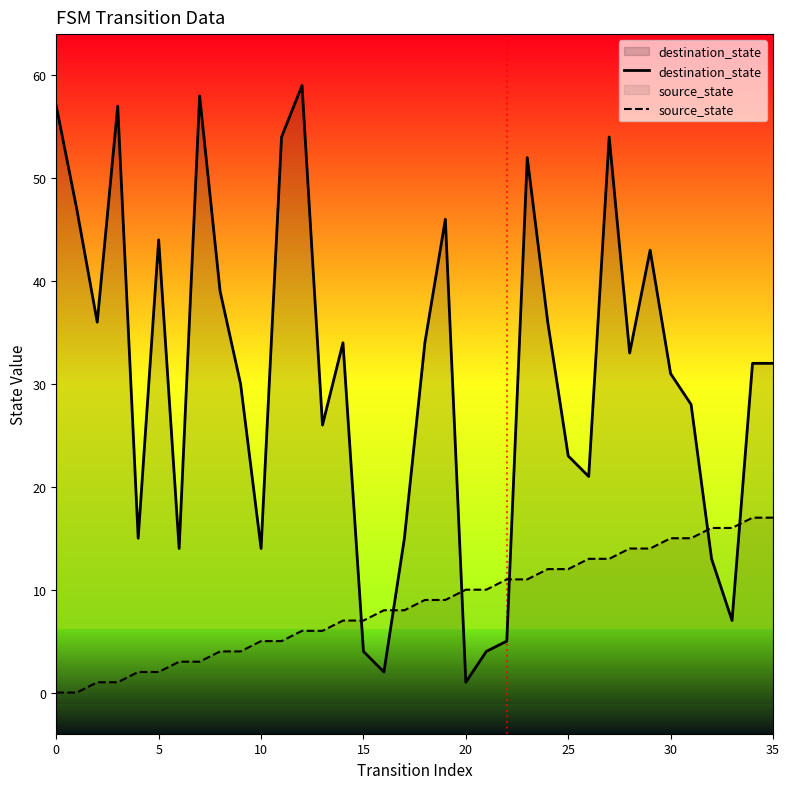

What are all the series names shown in the legend?

source_state, destination_state